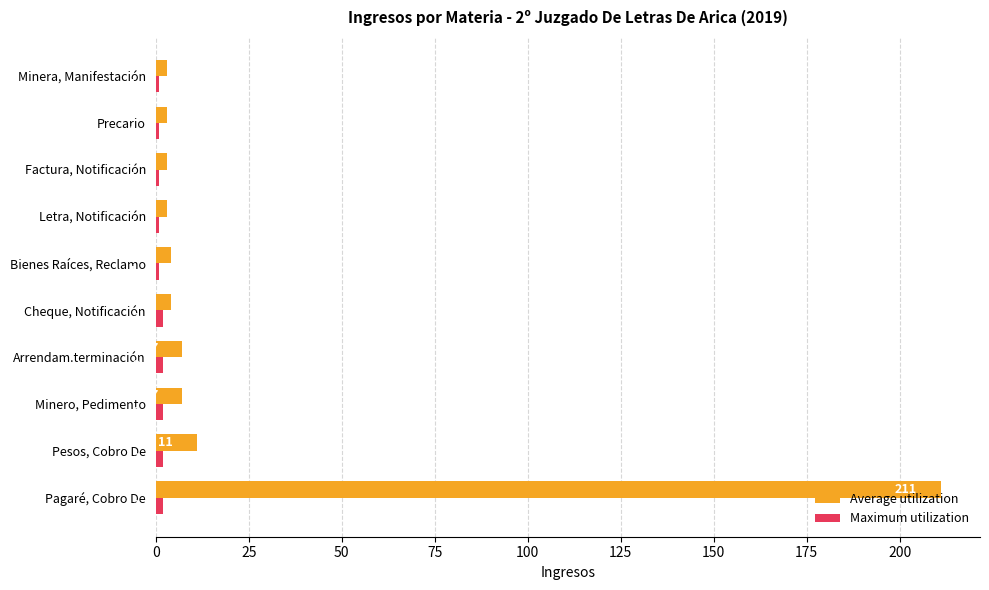

At how many categories does at least one series exceed 55?

1